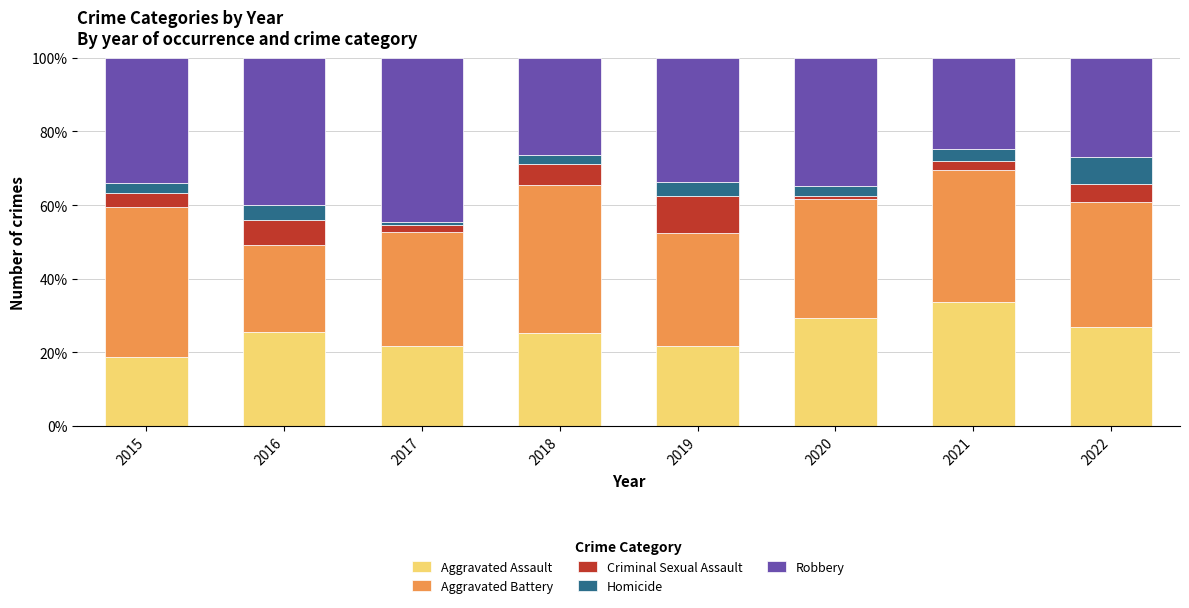

What is the sum of all Aggravated Assault values?

203.2